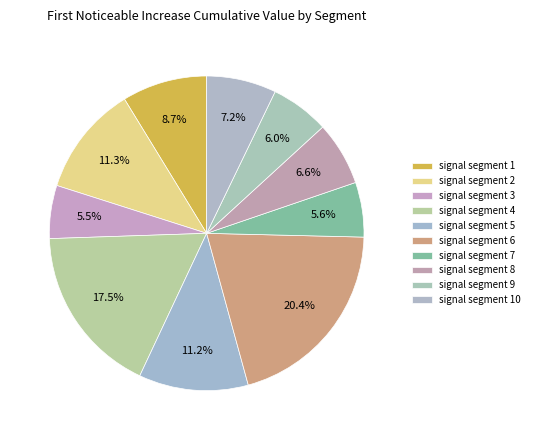

What is the smallest slice in the pie chart?

signal segment 3